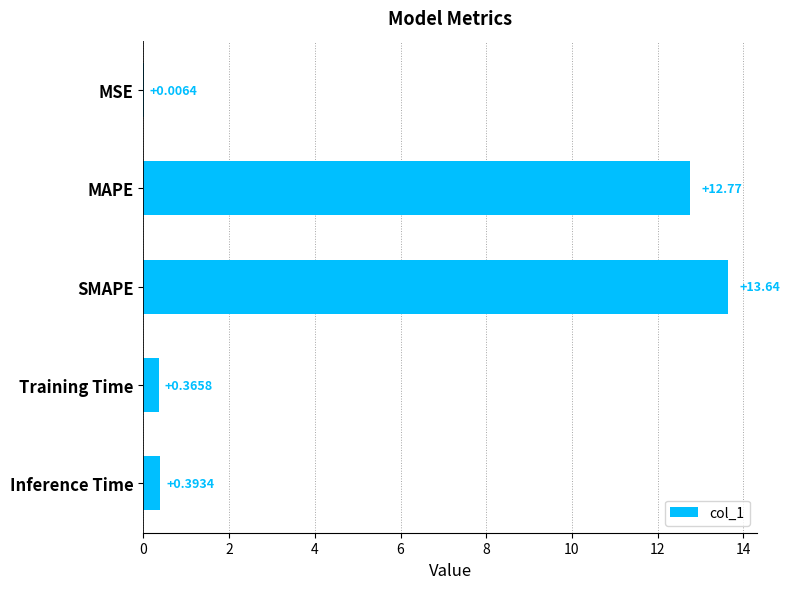

Which category has the highest value across all series?

SMAPE